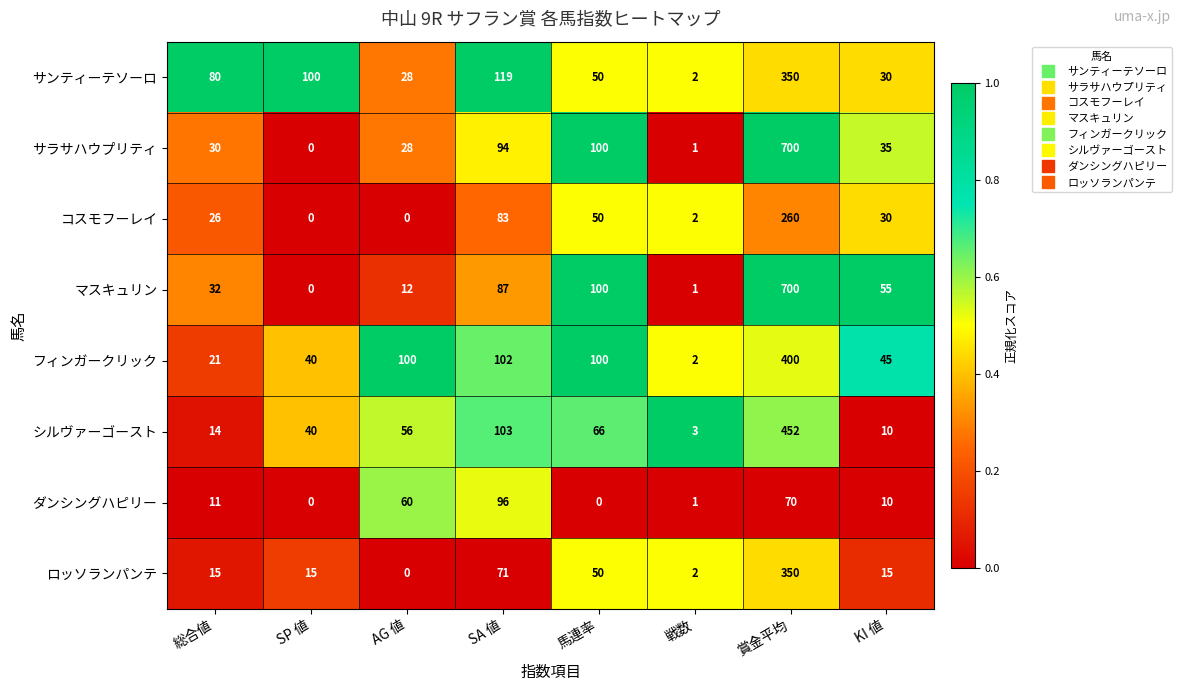

Is it true that サンティーテソーロ equals 33 at 馬連率?

False